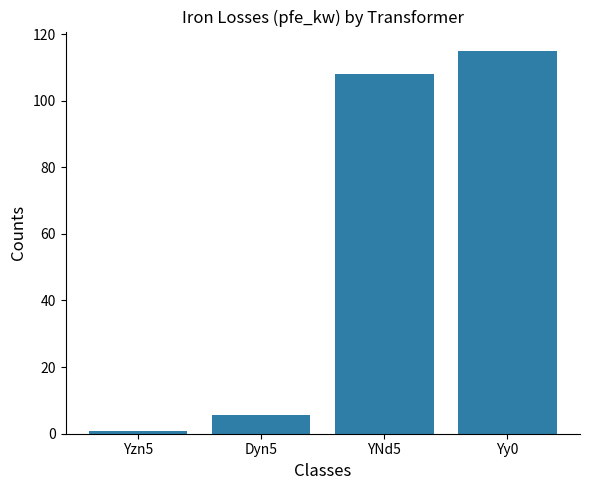

The chart shows a value of 34.1 at YNd5. True or false?

False